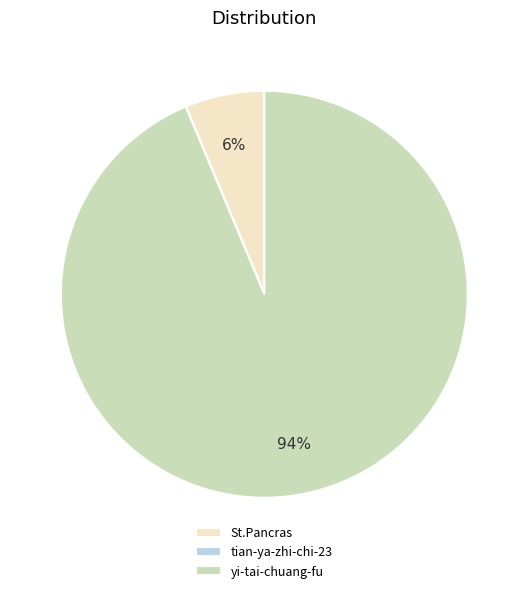

What percentage is the yi-tai-chuang-fu slice, to the nearest percent?

94%